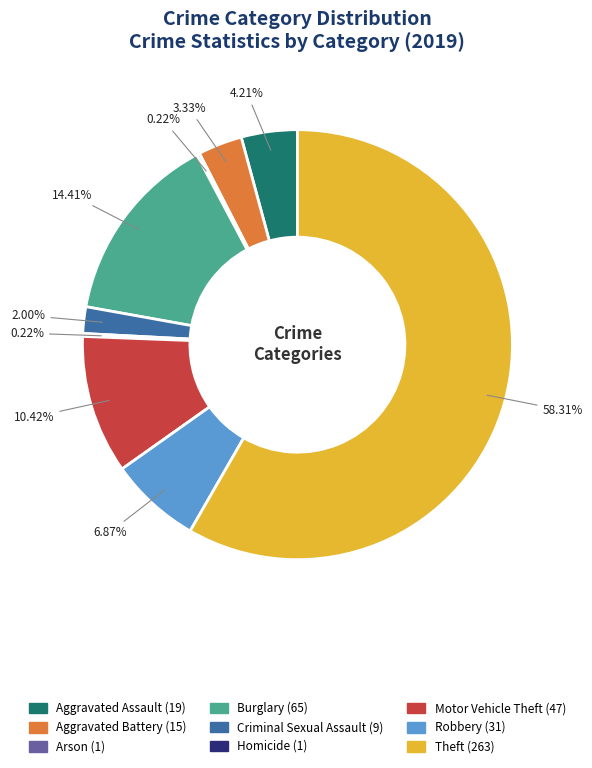

Is there a majority slice in this chart?

Yes